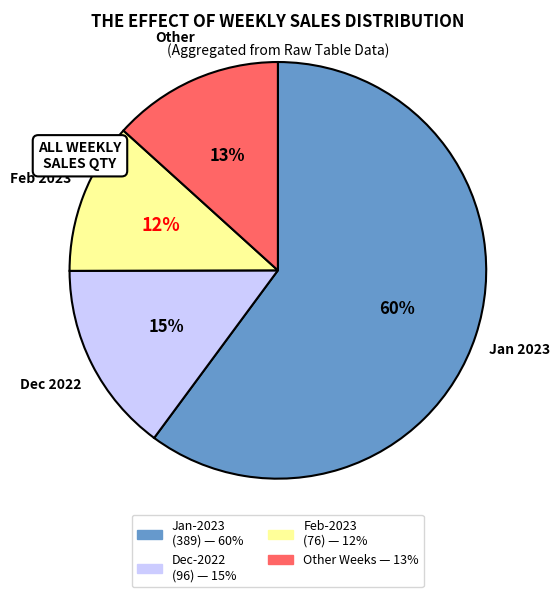

Does any single category account for the majority?

Yes